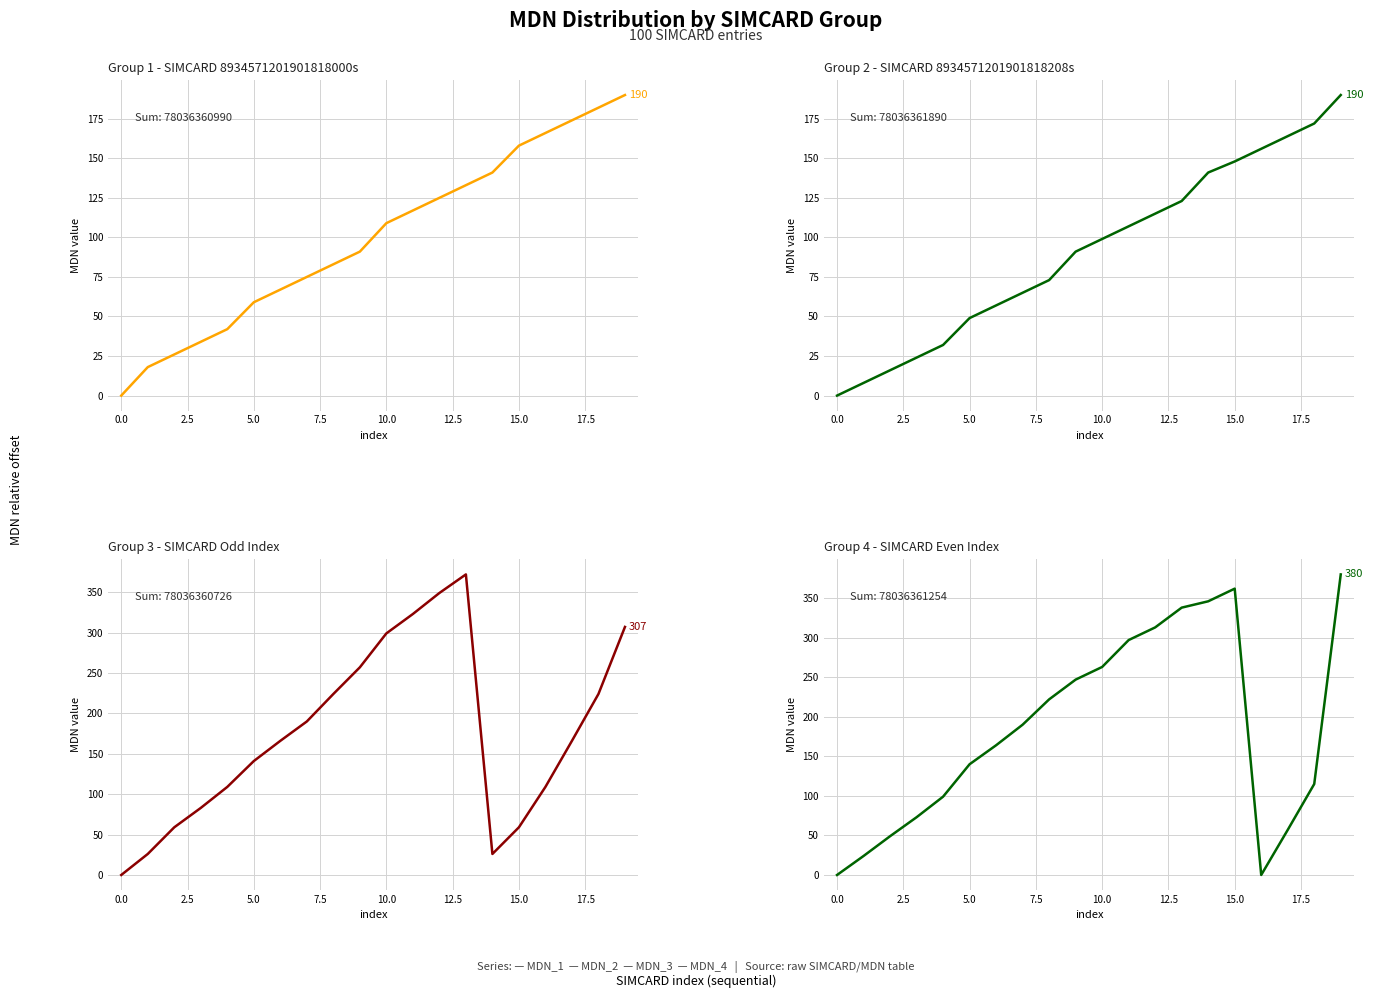

Which series has the largest total across all categories?

MDN_4